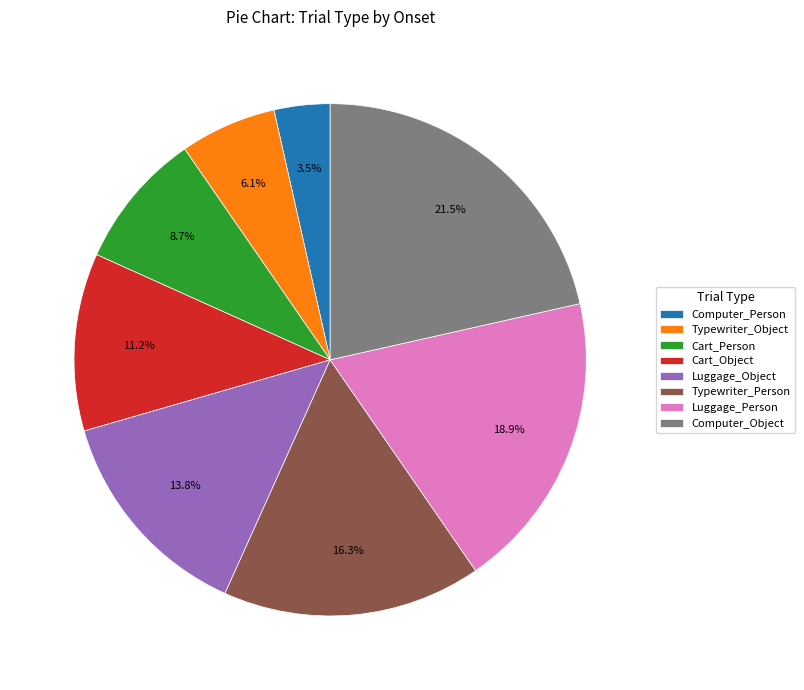

Between Cart_Object and Luggage_Object, which is larger?

Luggage_Object